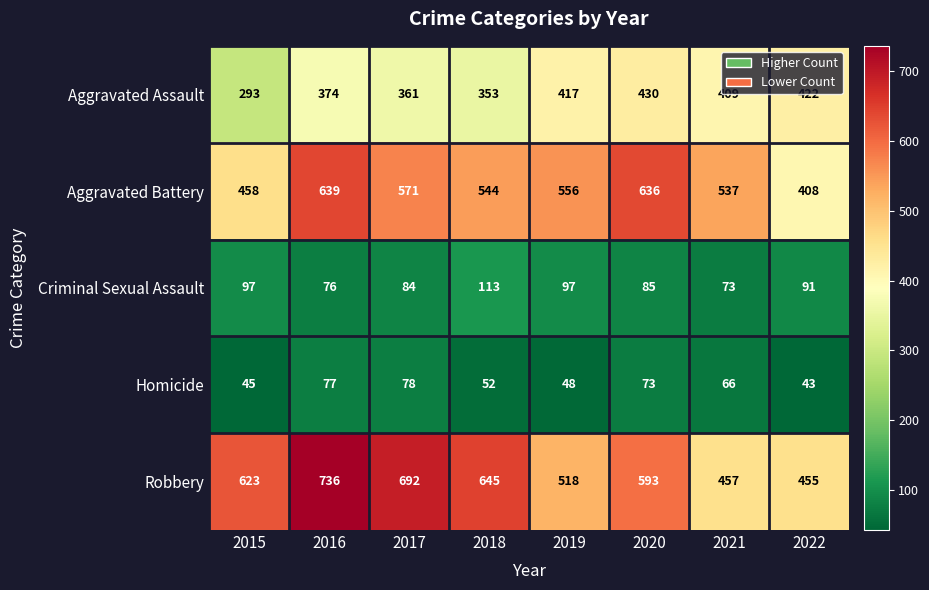

Where is Homicide nearest to the value 60?

2021